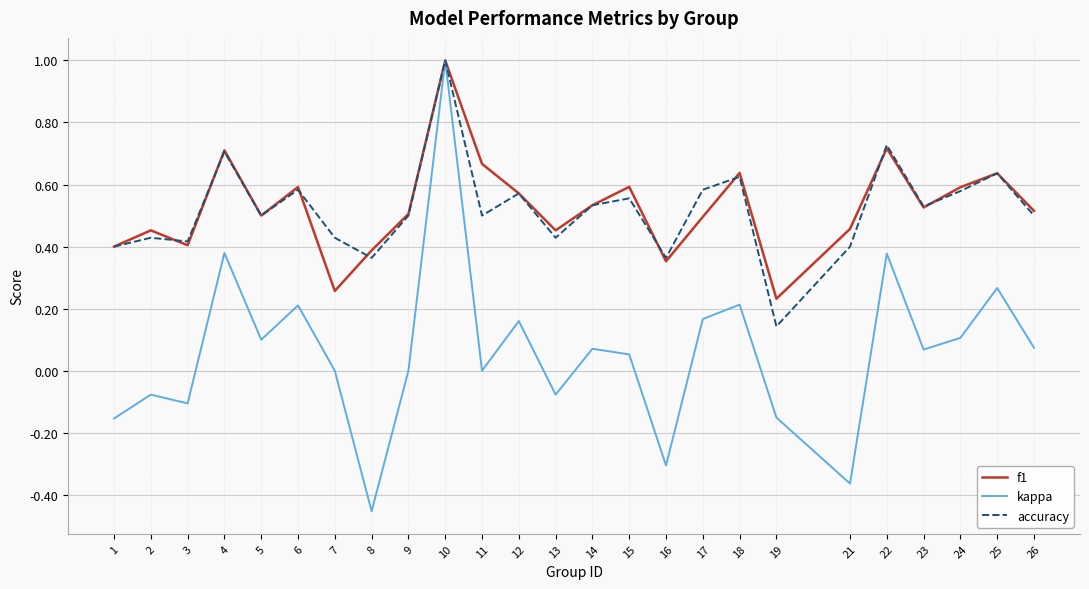

Between 1 and 16, which series saw the biggest shift?

kappa